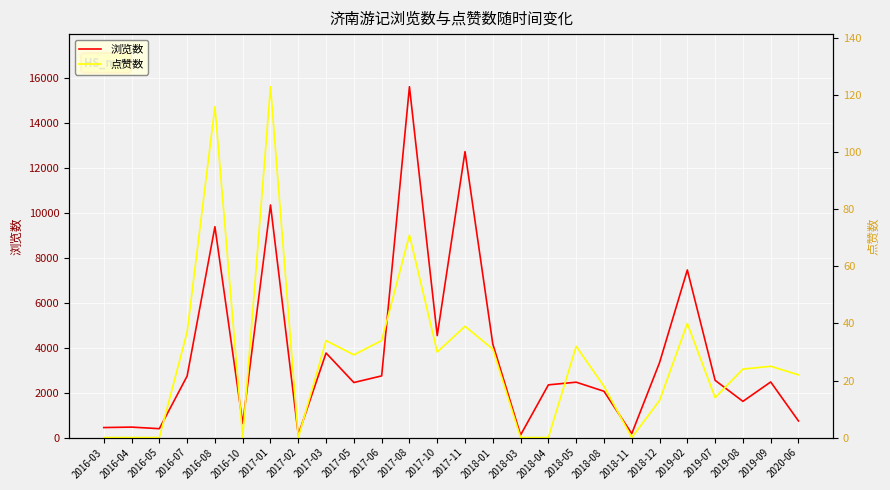

In 点赞数, how many points are lower than both neighbors (excluding endpoints)?

6